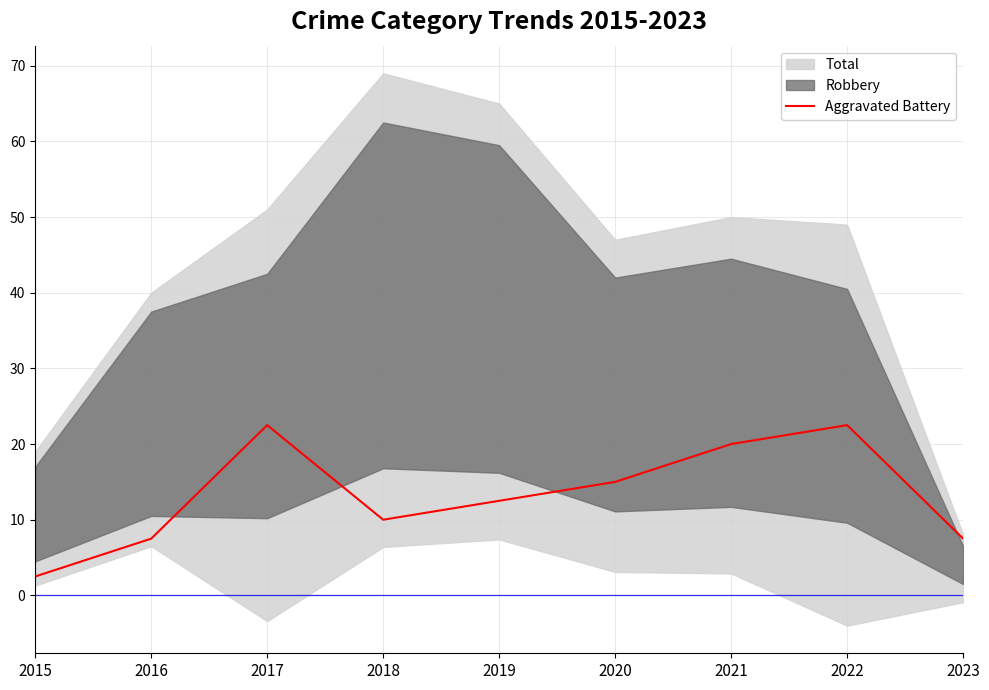

The value at 2018 is 10.0. True or false?

True